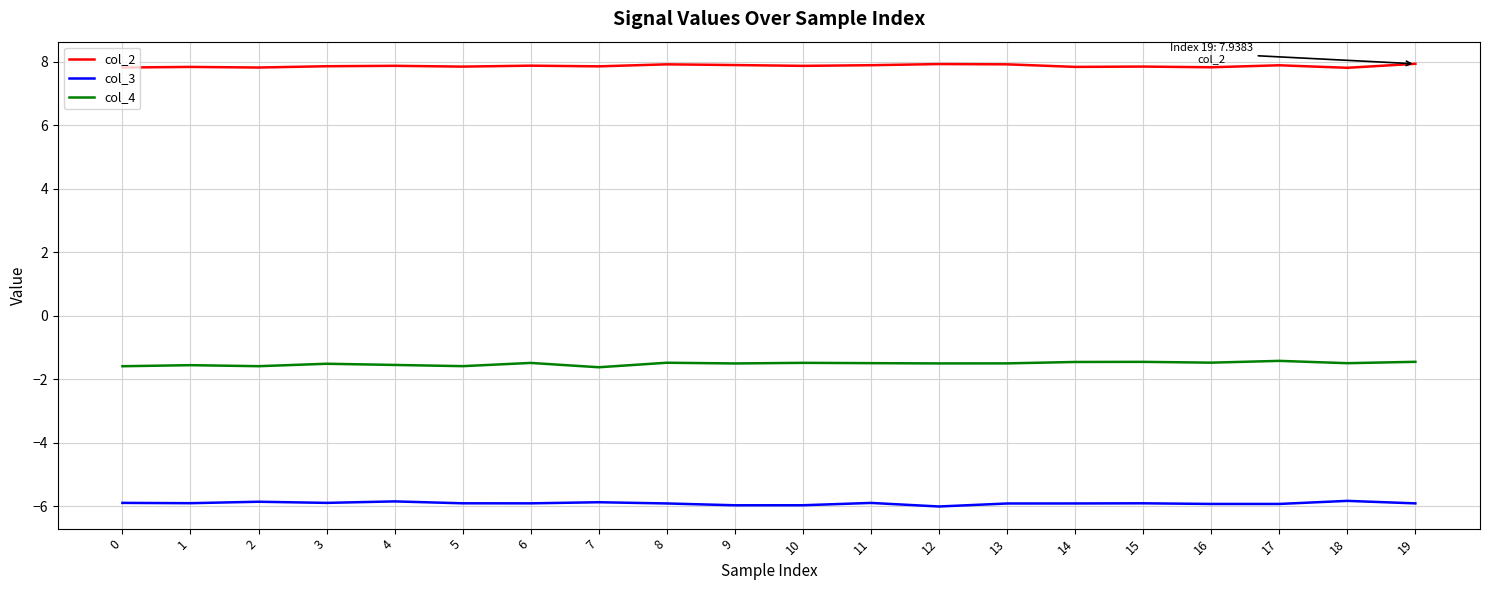

True or false: col_4 and col_2 cross at least once.

False